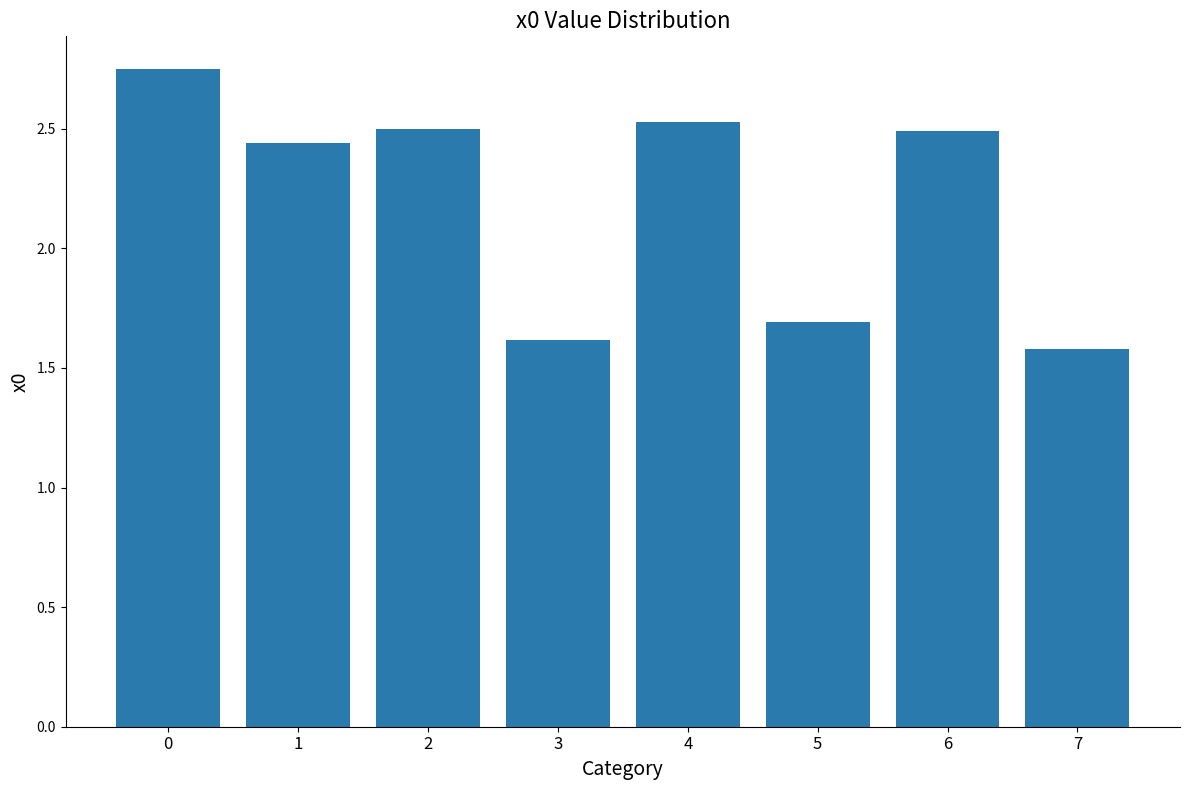

What is the minimum value shown in the chart?

1.6